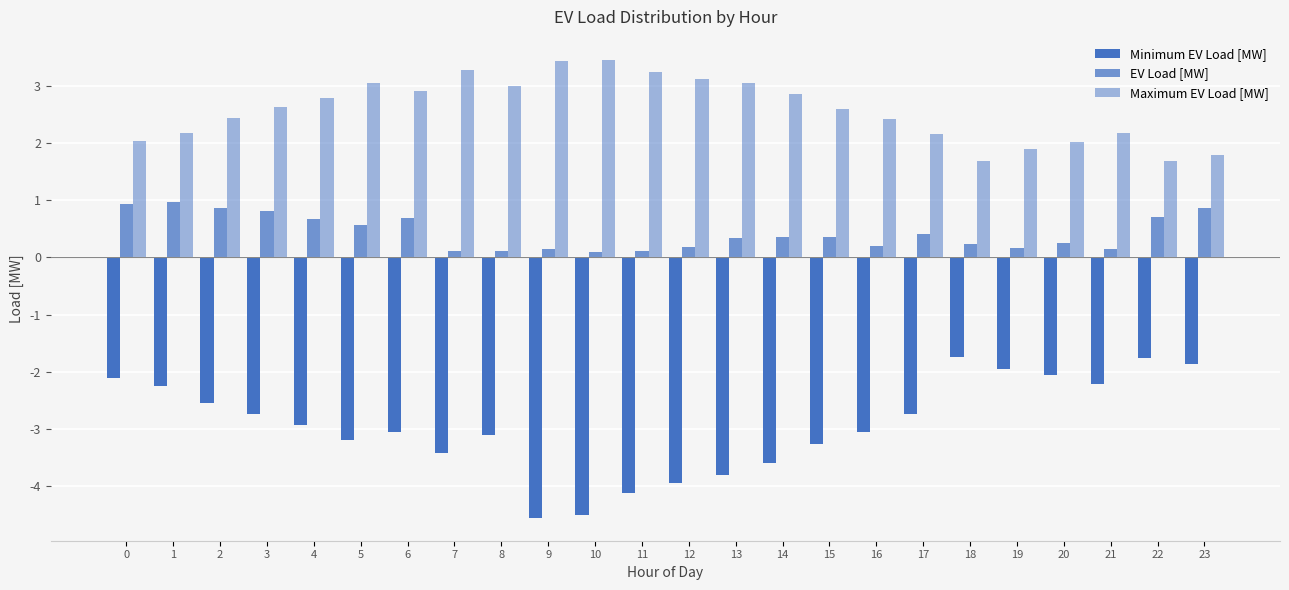

Which category has the highest value in the EV Load [MW] series?

1